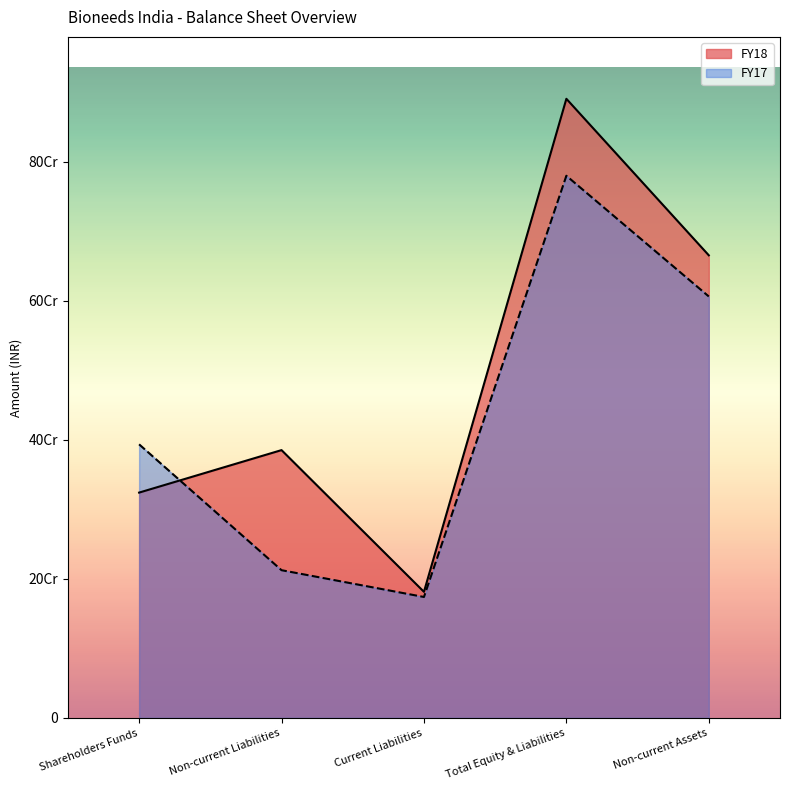

How many times do FY17 and FY18 cross each other?

1